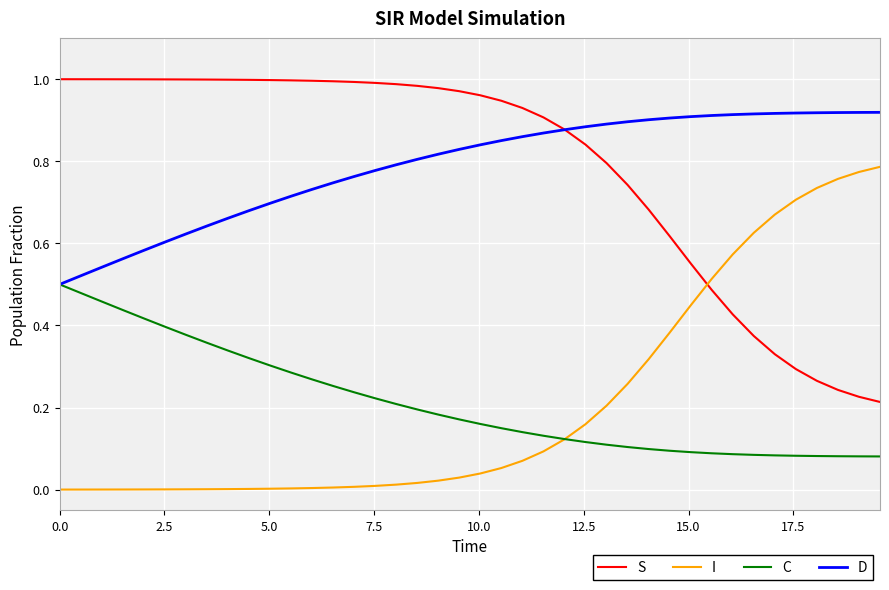

True or false: I and D intersect in this chart.

False